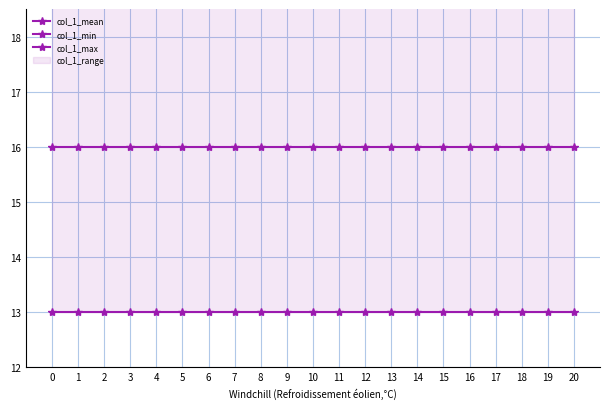

Is the value of col_1_mean at 16 greater than the value of col_1_min at 0?

Yes